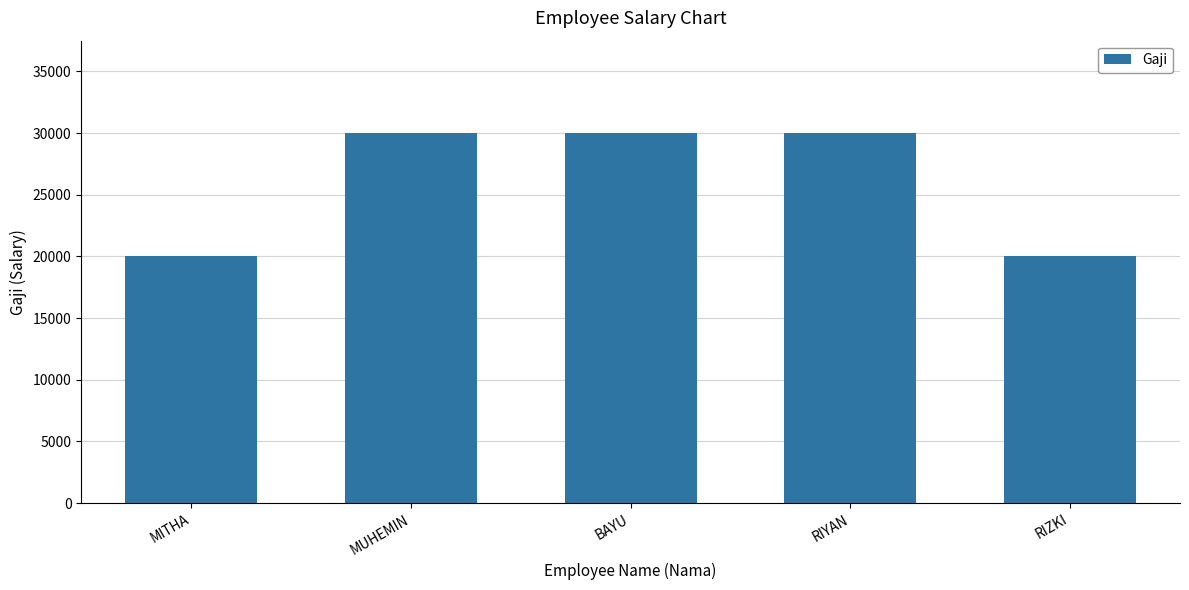

What is the label of the 4th bar from the right?

MUHEMIN